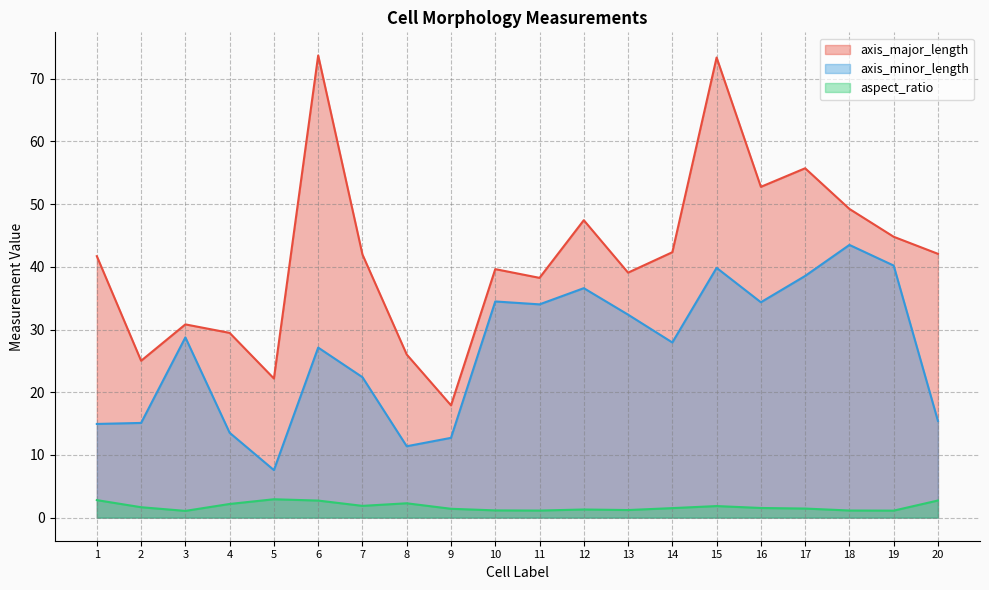

How many values in the axis_minor_length series exceed 28?

10